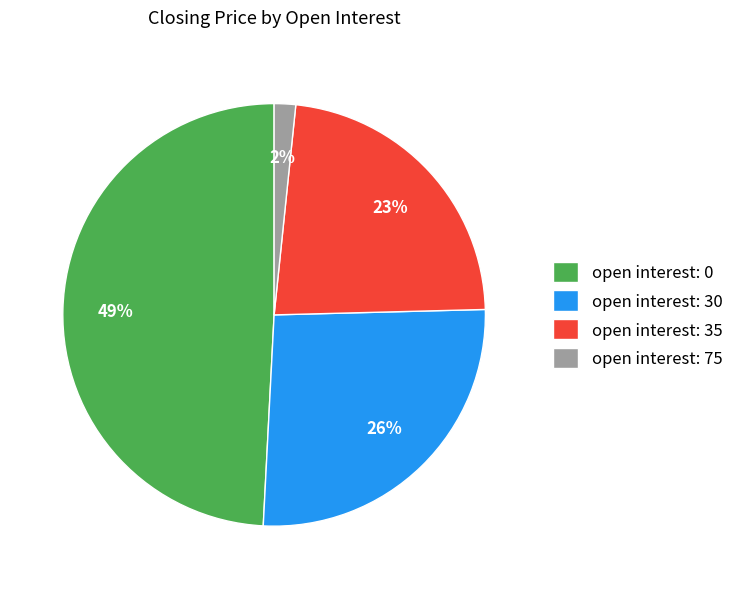

Combined, do open interest: 35 and open interest: 0 account for over 50%?

Yes